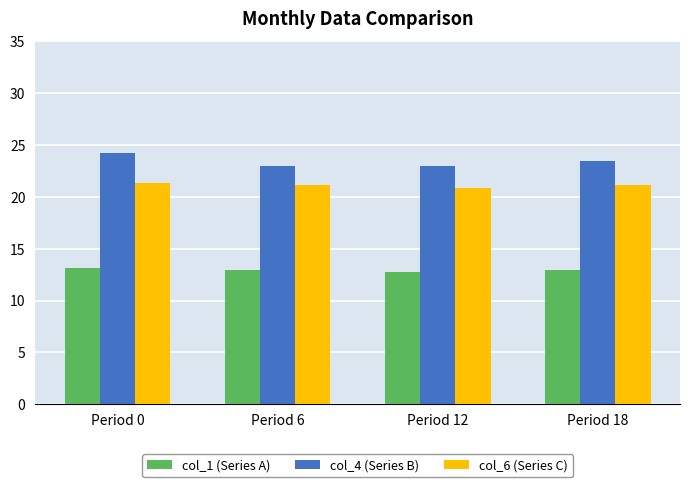

What is the difference between the col_4 (Series B) values at Period 0 and Period 6?

1.2